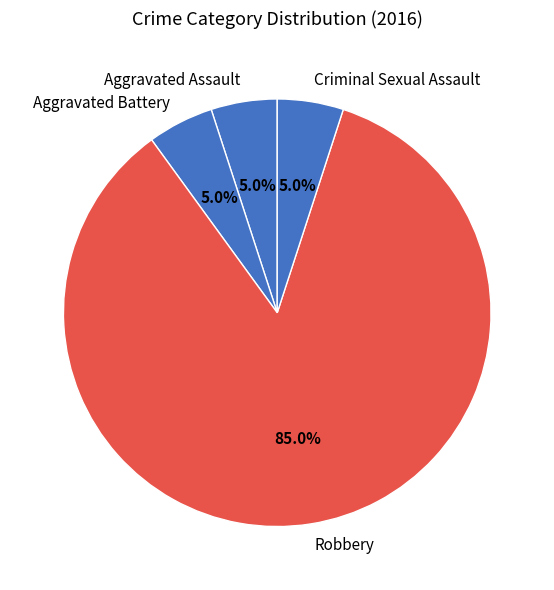

To the nearest percent, what percentage of the pie is Robbery?

85%